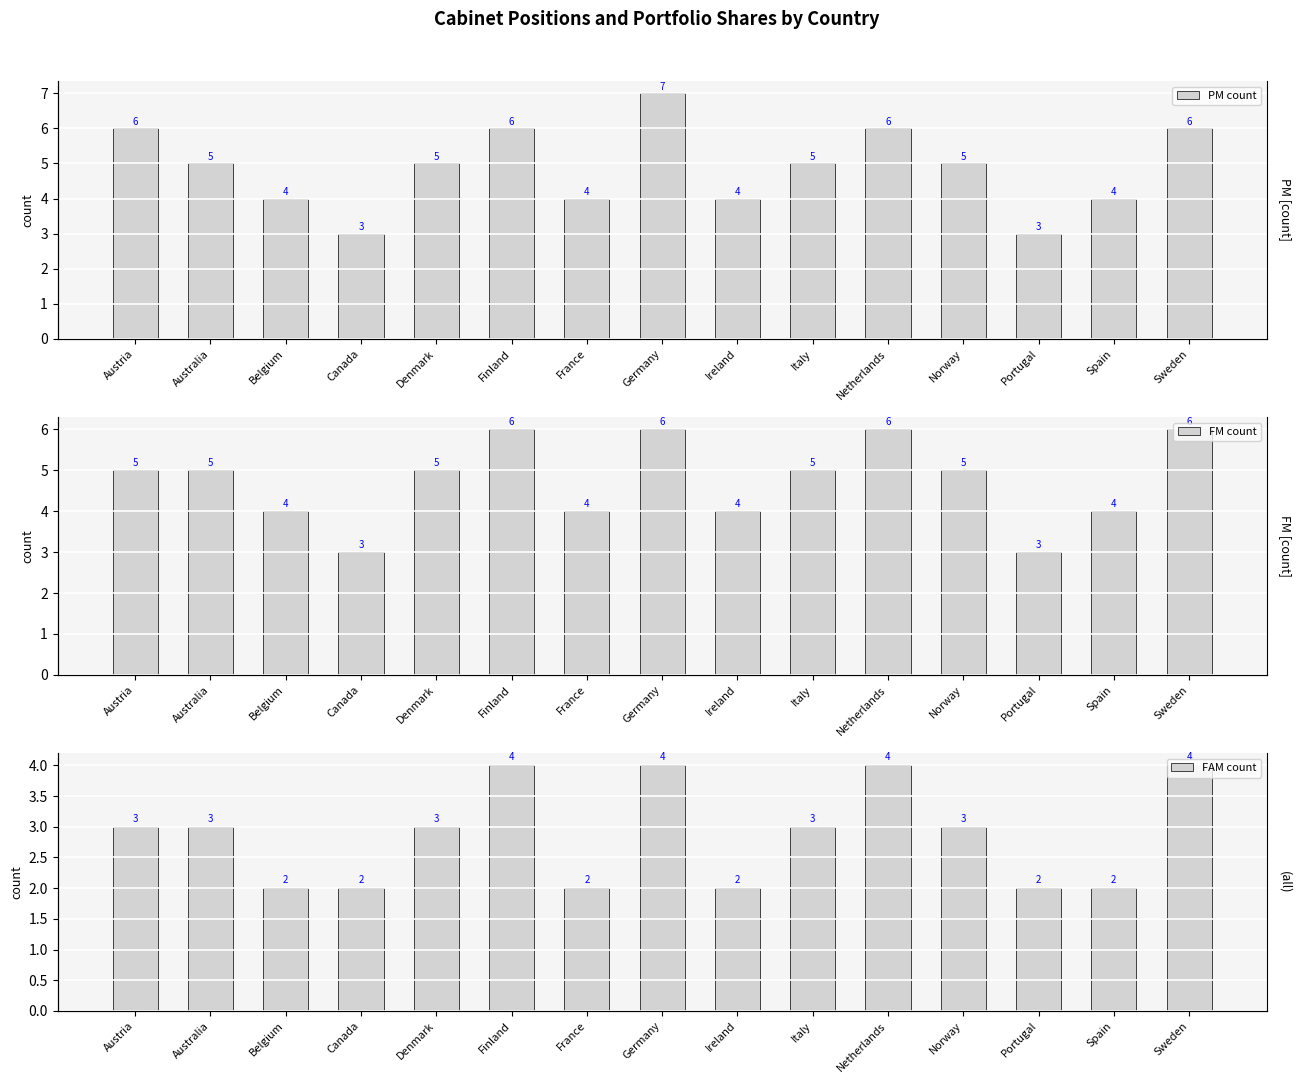

What are all the series names shown in the legend?

PM count, FM count, FAM count